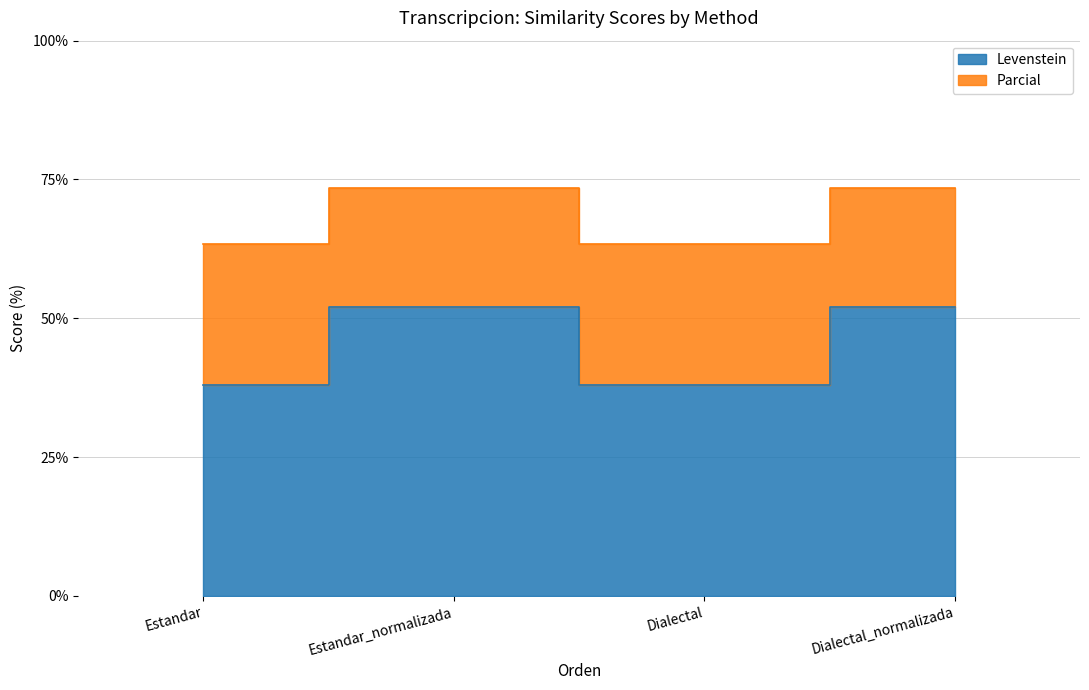

Rank the series at Dialectal_normalizada from lowest to highest value.

Parcial, Levenstein